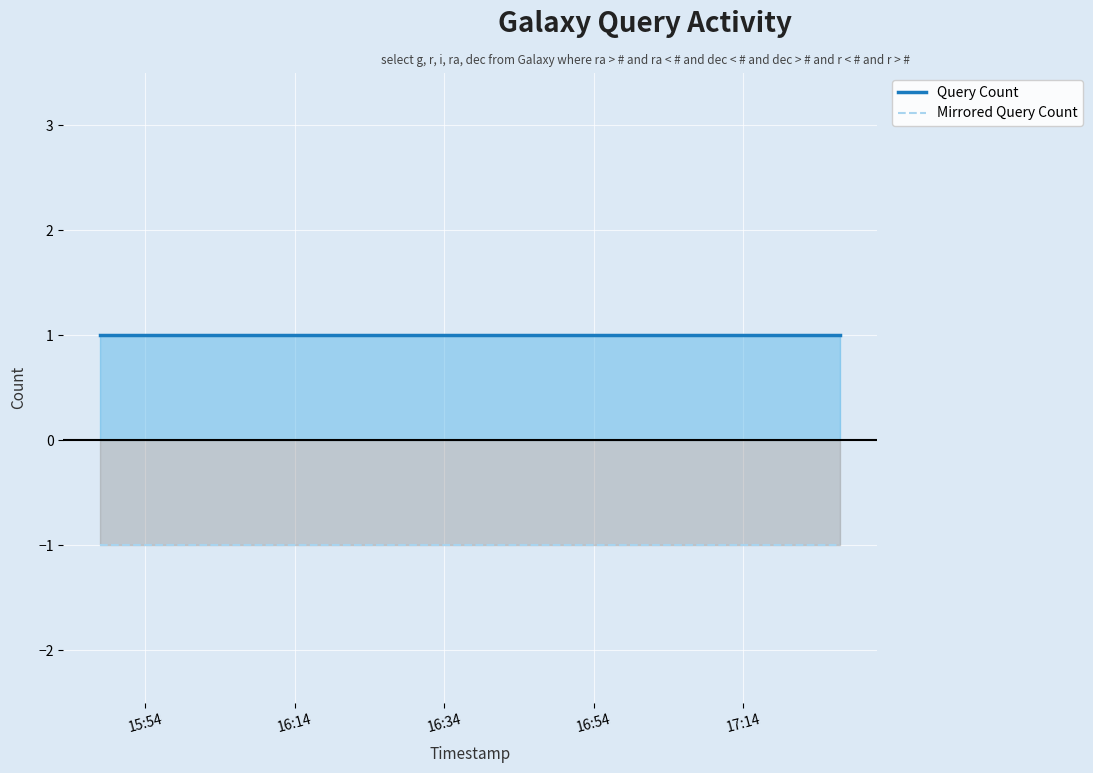

Does the chart display data point markers on the line(s)?

No